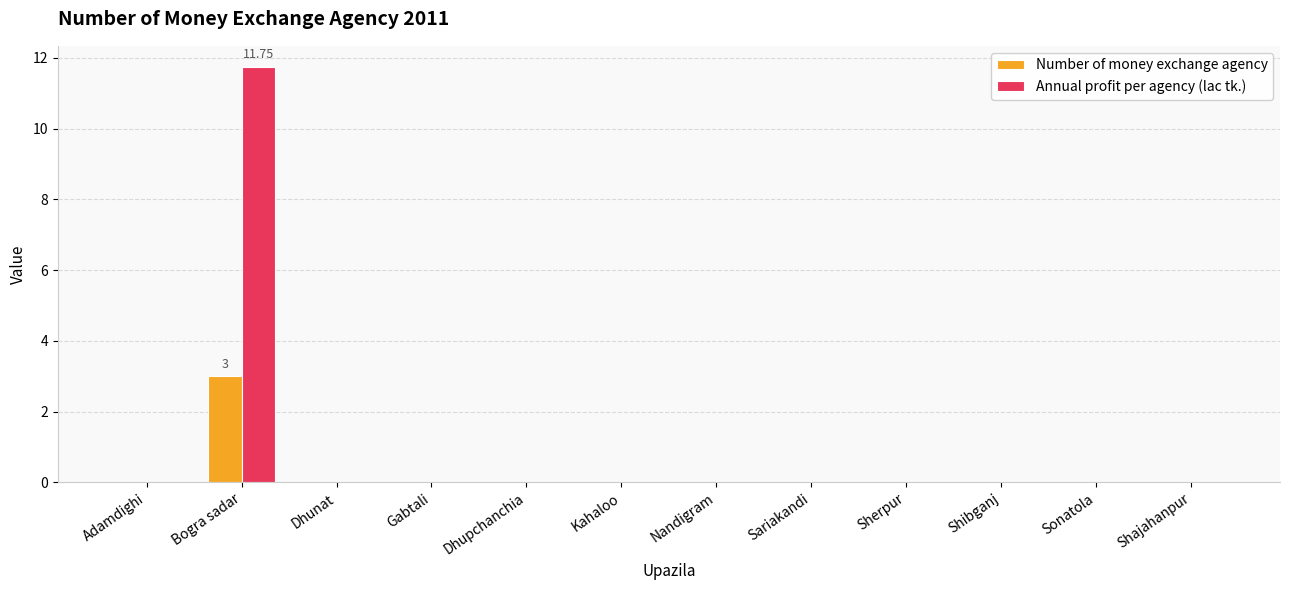

How many groups of bars are there?

12